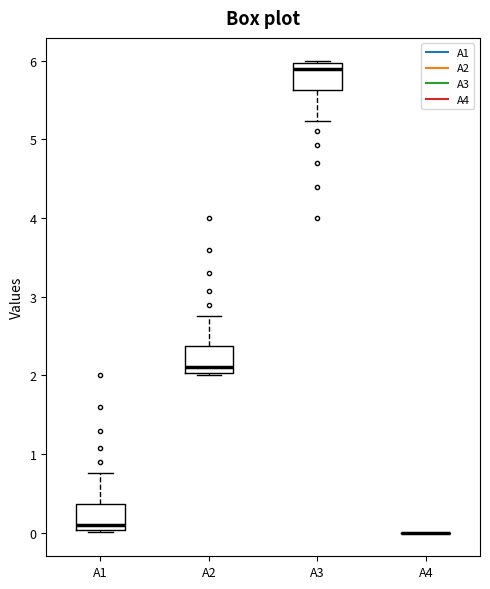

Reading left to right, read every box against the y-axis: the position of its median line, the range the box covers, and the ends of its whiskers. The values are not printed on the chart, so give them approximately, as read against the axis.

A1: median 0.1, box 0.0 to 0.4, whiskers 0.0 to 0.8
A2: median 2.1, box 2.0 to 2.4, whiskers 2.0 to 2.8
A3: median 5.9, box 5.6 to 6.0, whiskers 5.2 to 6.0
A4: box collapsed to a line at 0.0, whiskers 0.0 to 0.0